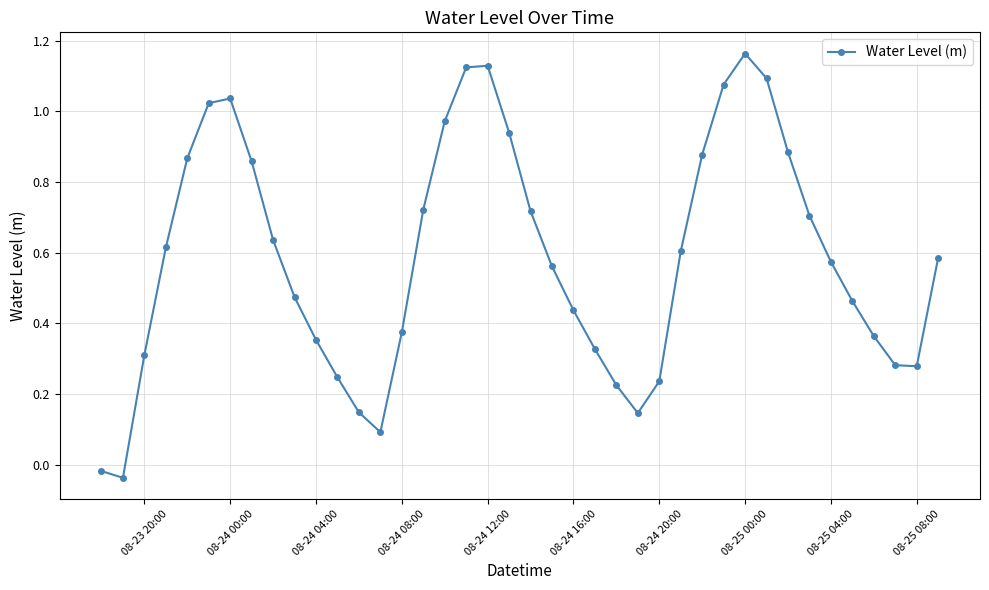

How many points are higher than both their immediate neighbors (excluding endpoints)?

3